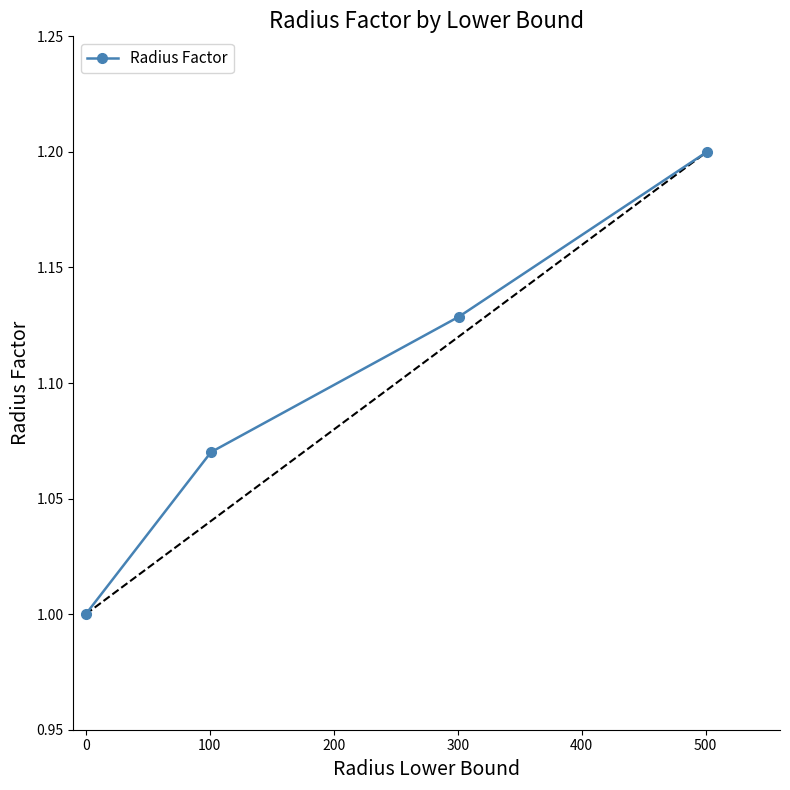

True or false: there are more than 2 points higher than both neighbors.

False